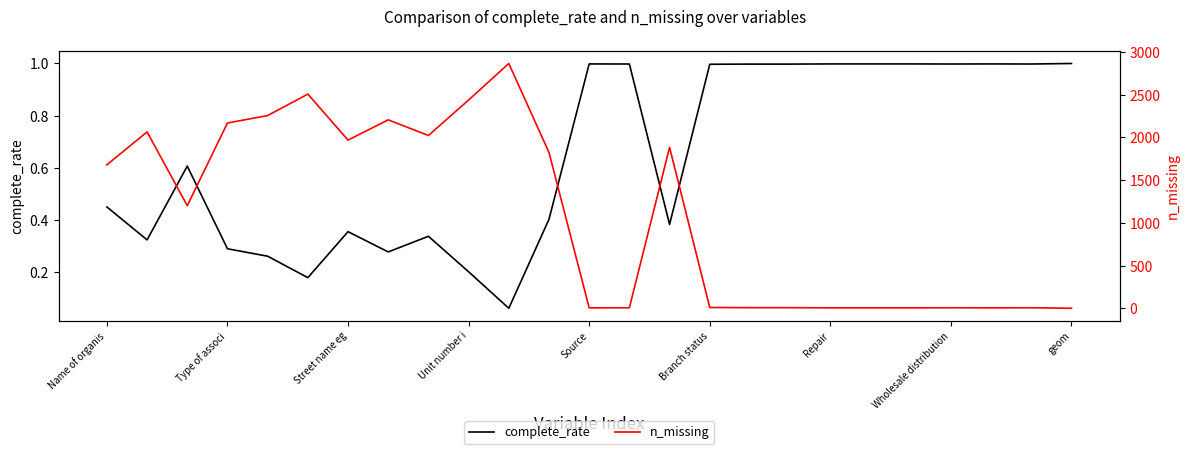

Rank the series by their maximum value, from highest to lowest.

n_missing, complete_rate